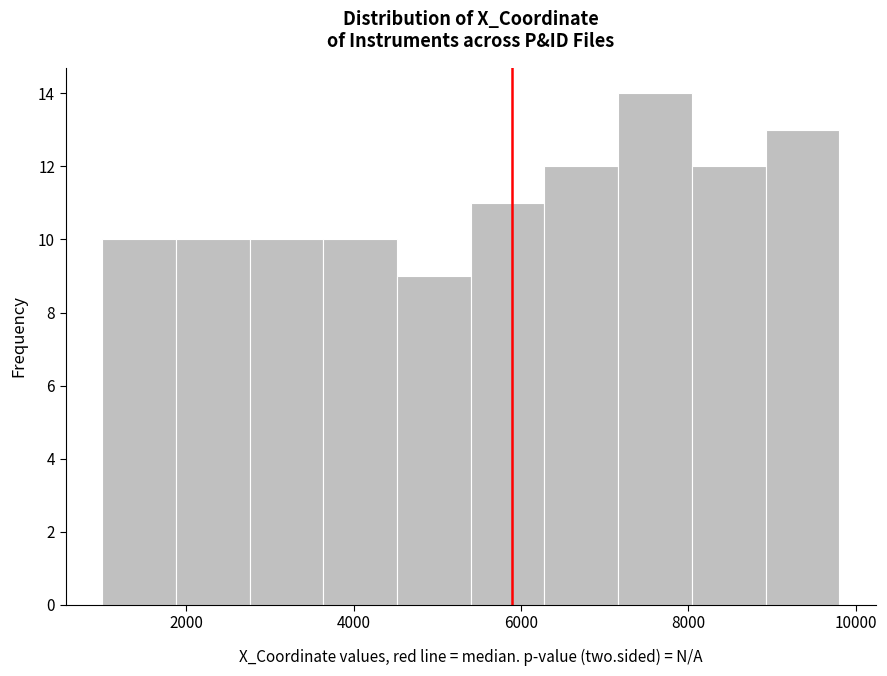

Reading left to right, list every bar in this chart as the range it spans on the x-axis followed by its height. Neither the bar edges nor the heights are printed on the chart, so give them approximately, as read against the axes.

1000 to 1880: 10
1880 to 2760: 10
2760 to 3640: 10
3640 to 4520: 10
4520 to 5400: 9
5400 to 6280: 11
6280 to 7160: 12
7160 to 8040: 14
8040 to 8920: 12
8920 to 9800: 13